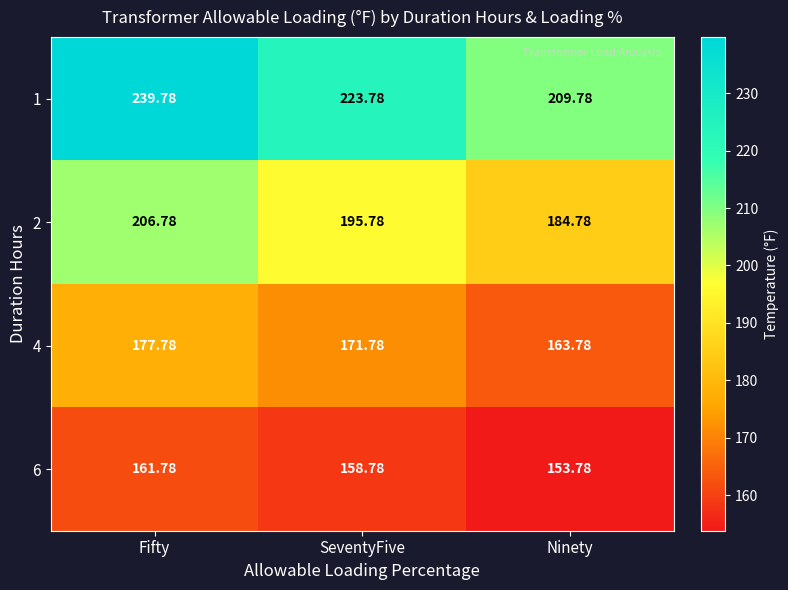

Between SeventyFive and Ninety, which series saw the biggest shift?

1